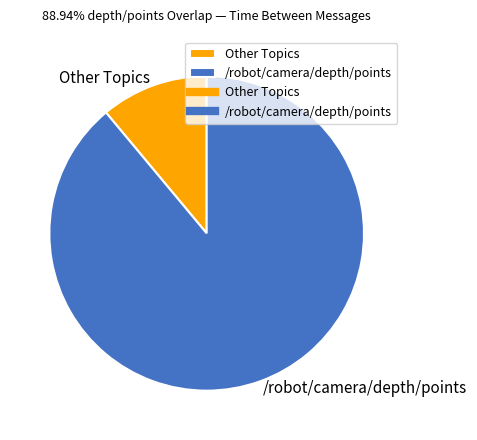

How many segments does this pie chart have?

2